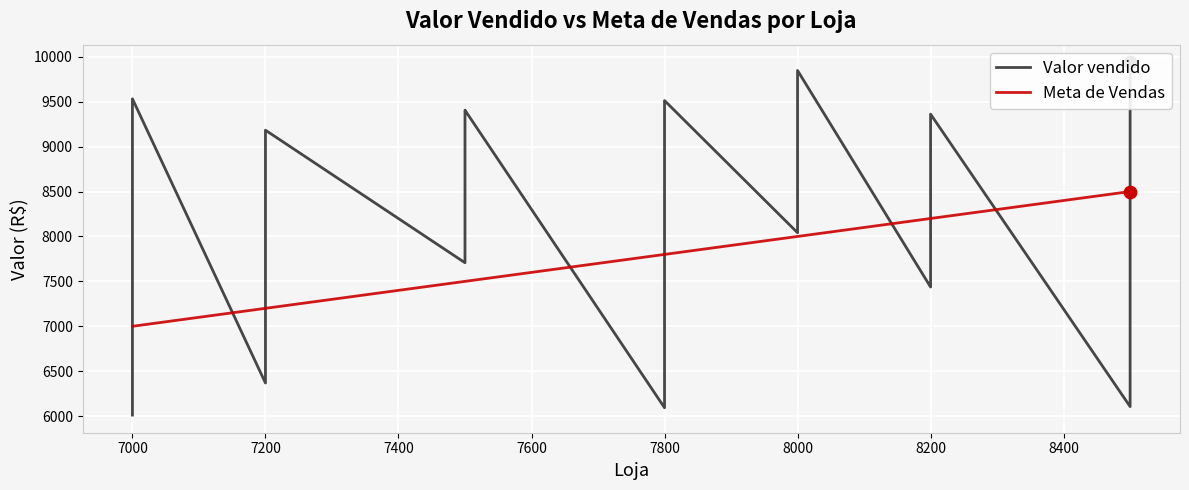

Which series has the largest total across all categories?

Valor vendido